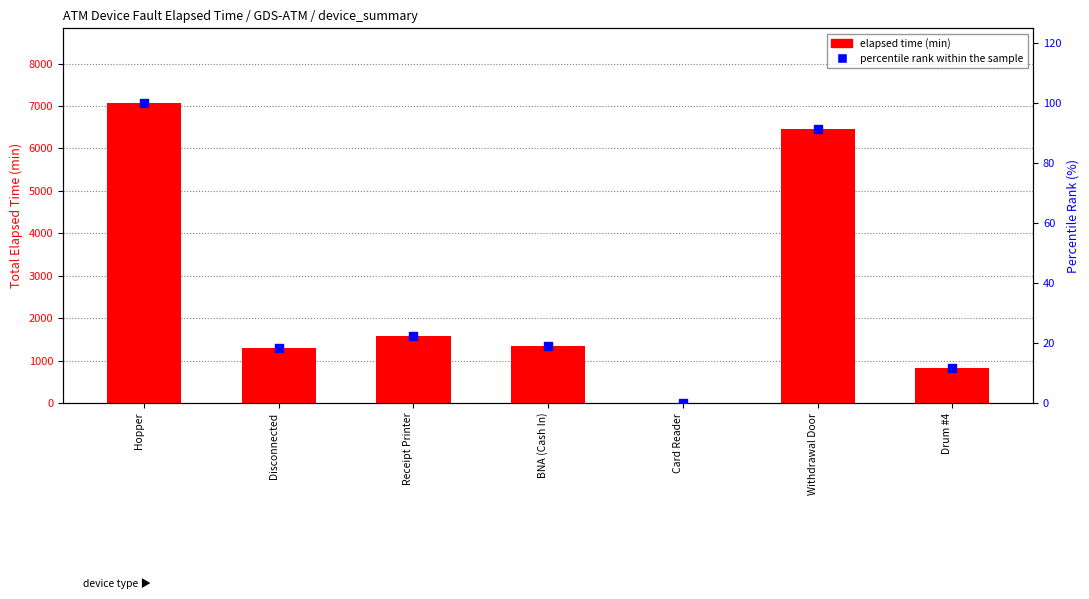

Is the value of elapsed time at BNA (Cash In) greater than the value of percentile rank within the sample at BNA (Cash In)?

Yes